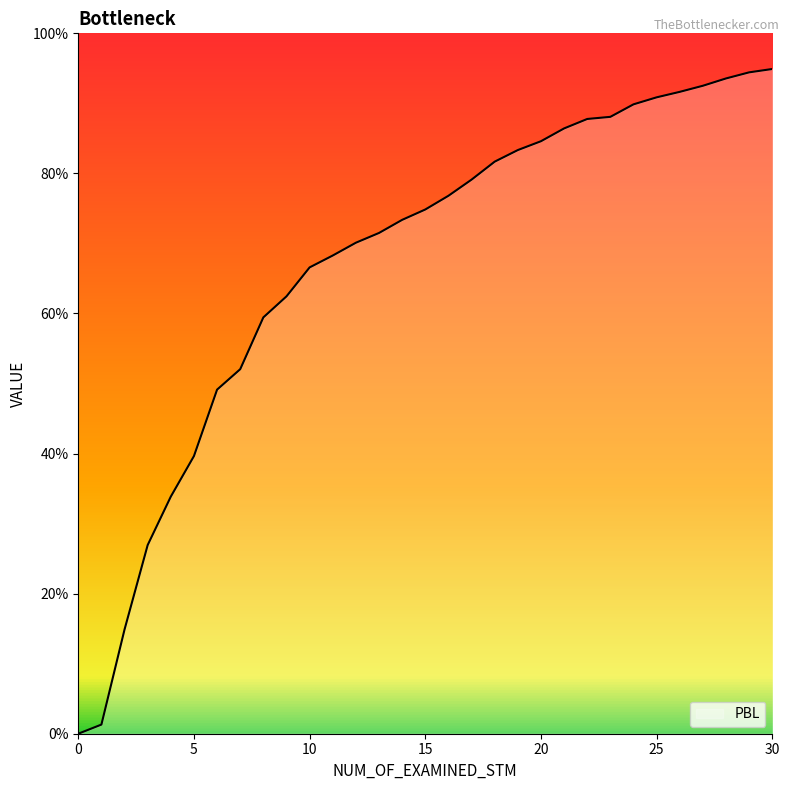

What is the value of the 21st point from the left?

0.8